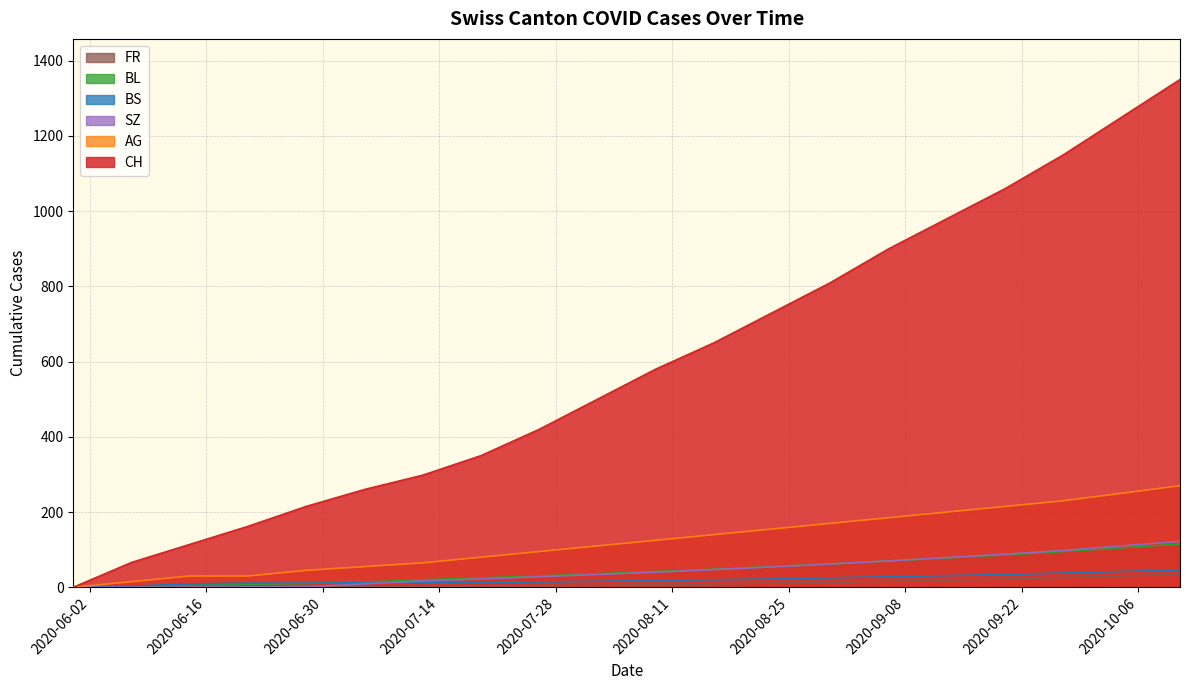

Which series has the widest spread of values?

CH